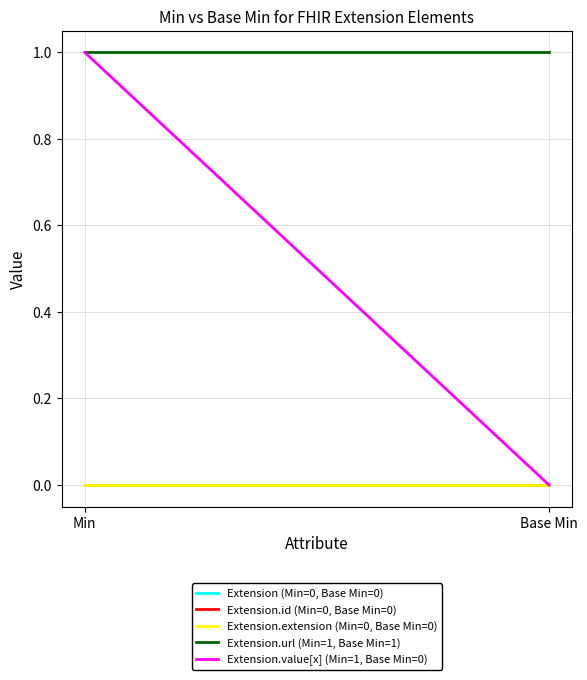

What position from the right is Base Min?

1